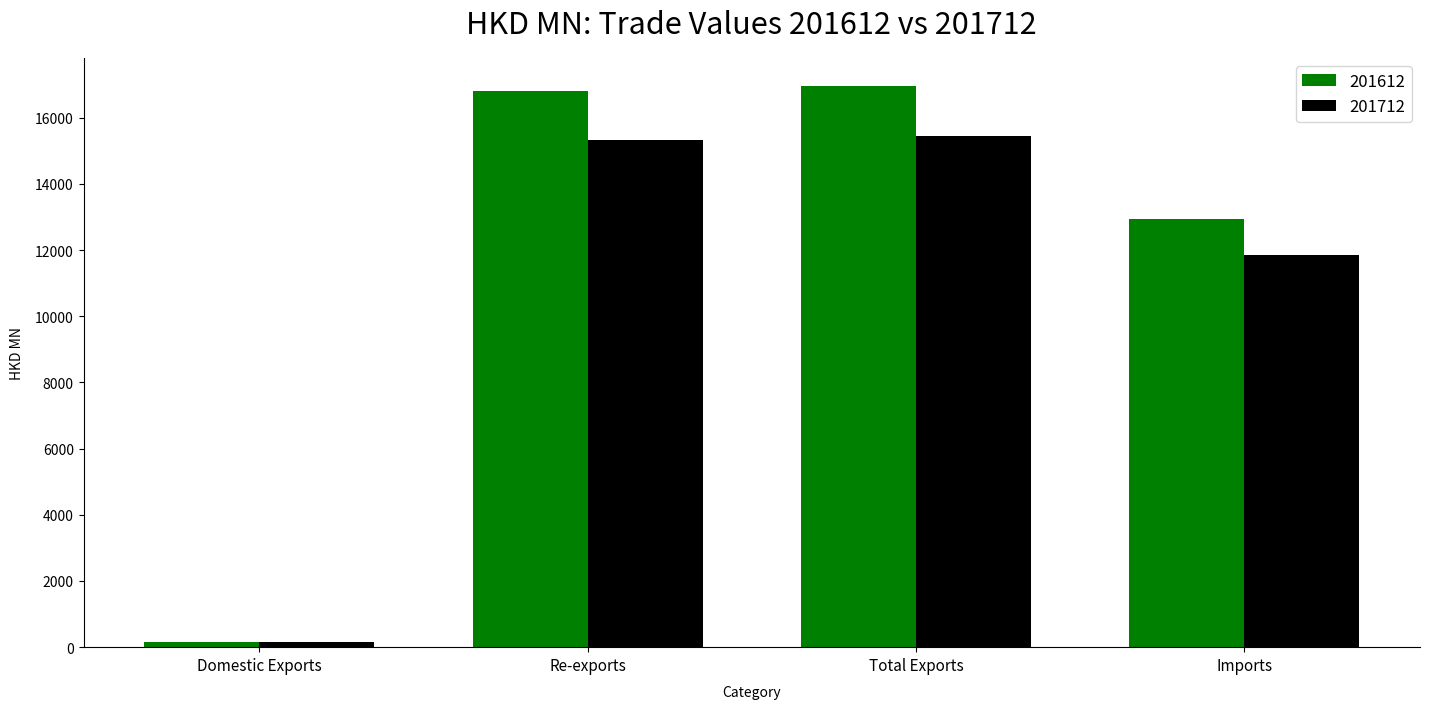

At which category does the chart reach its minimum across all series?

Domestic Exports